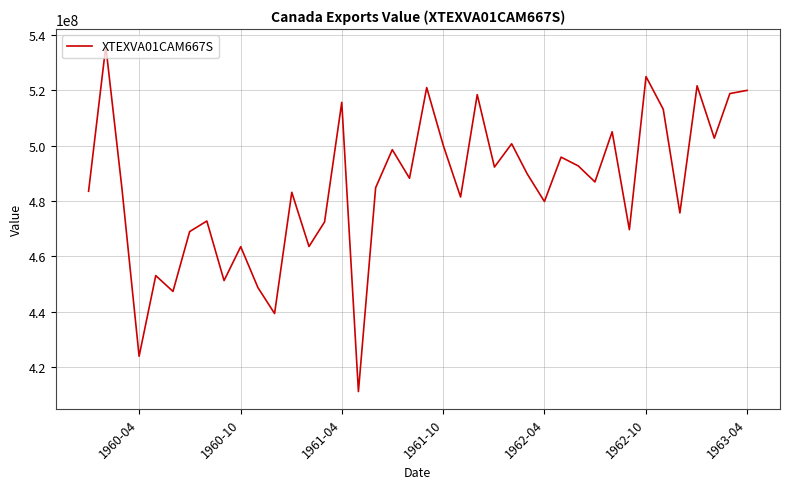

What is the smallest value displayed?

411220111.6